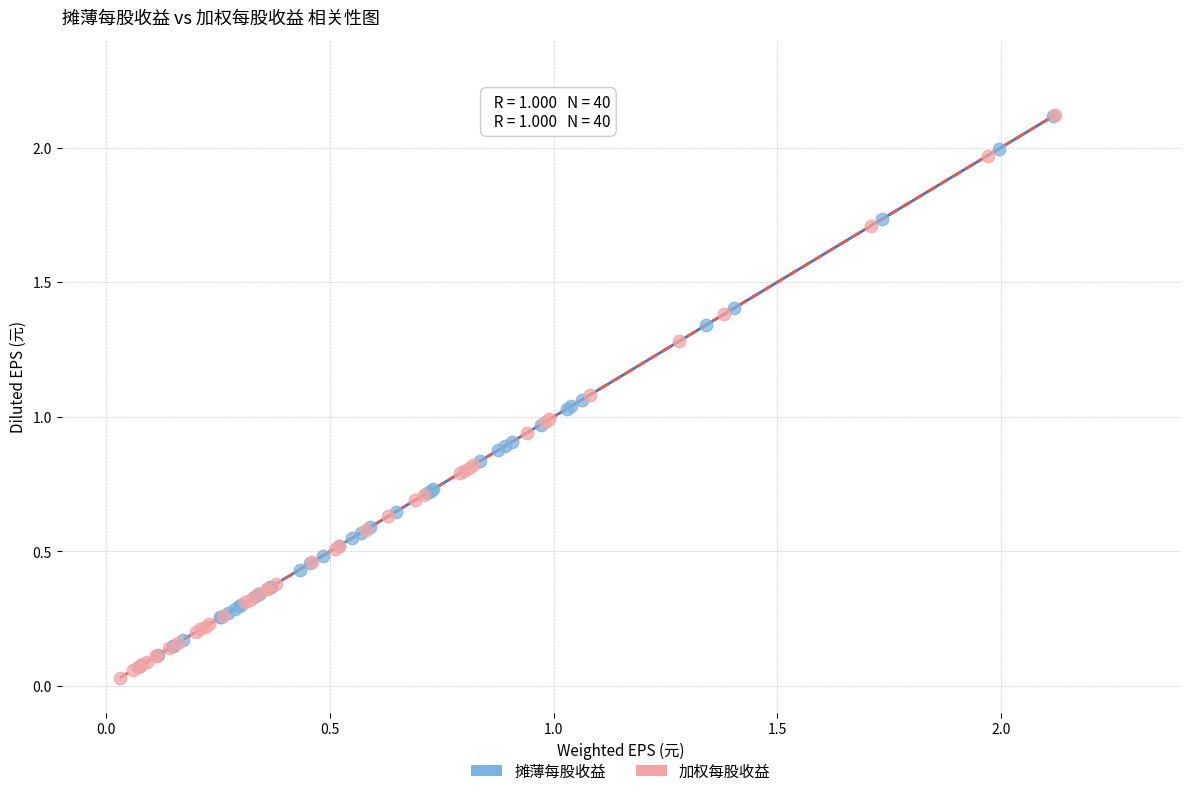

Which series has the largest Y range (max minus min)?

加权每股收益